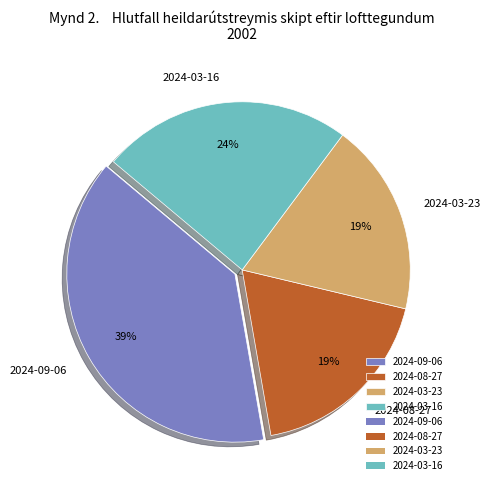

How many segments does this pie chart have?

4